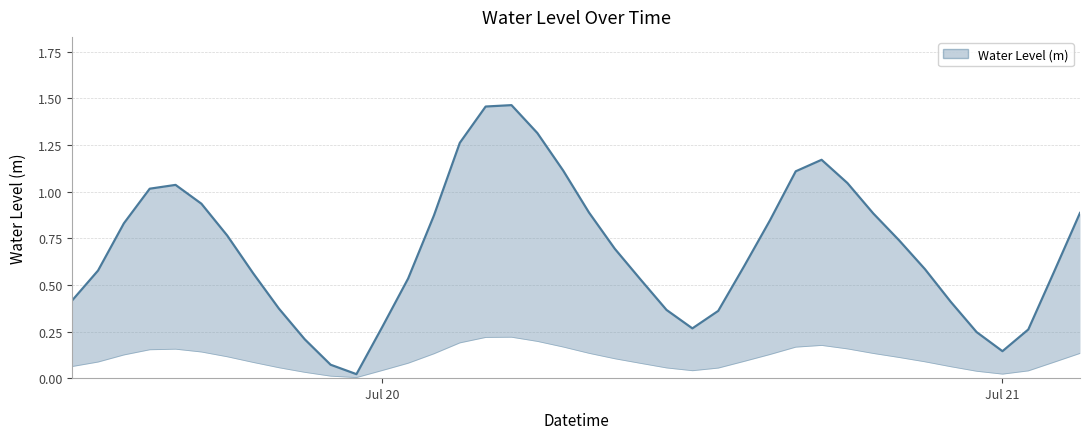

Is it true that the value at 2025-07-19 15:00:00 is 0.4?

False